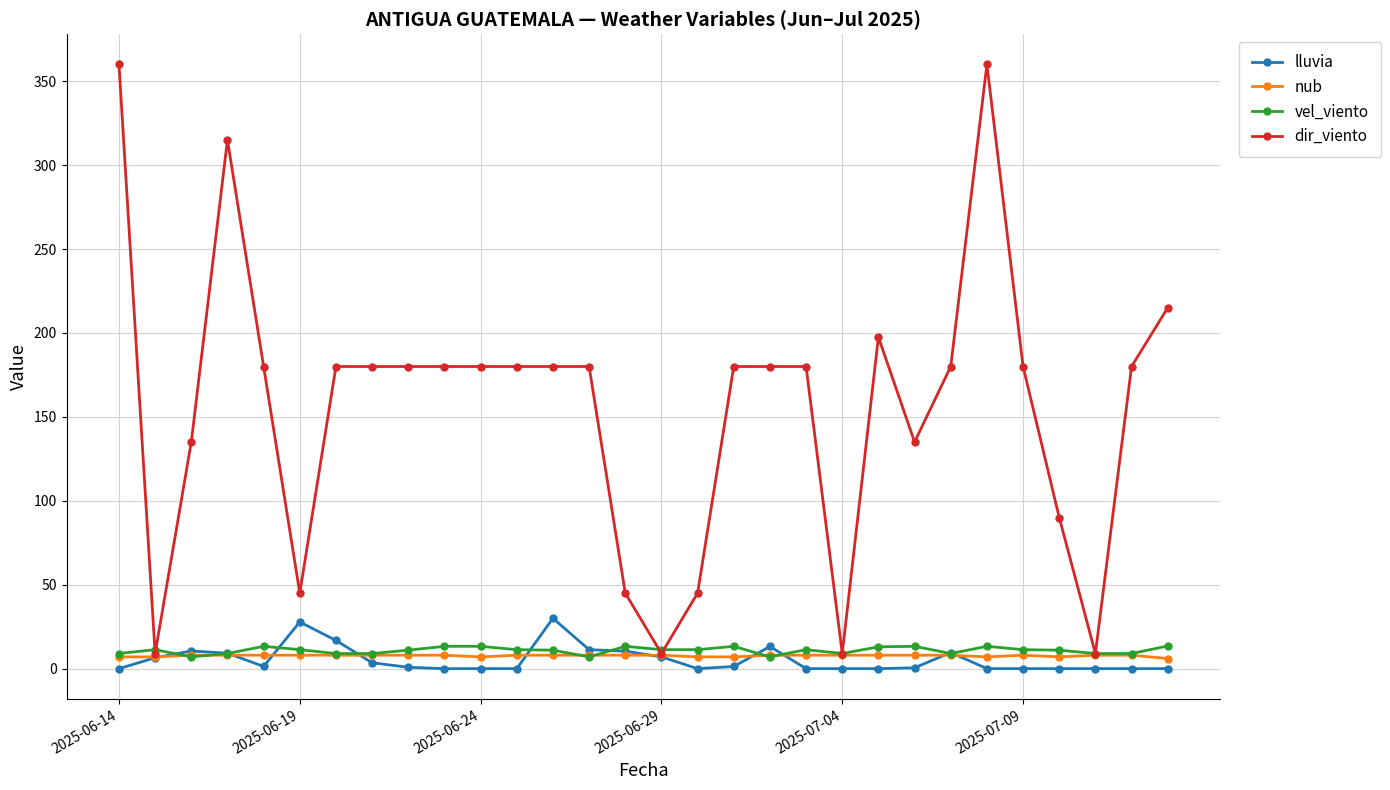

How many lines are shown in the chart?

4